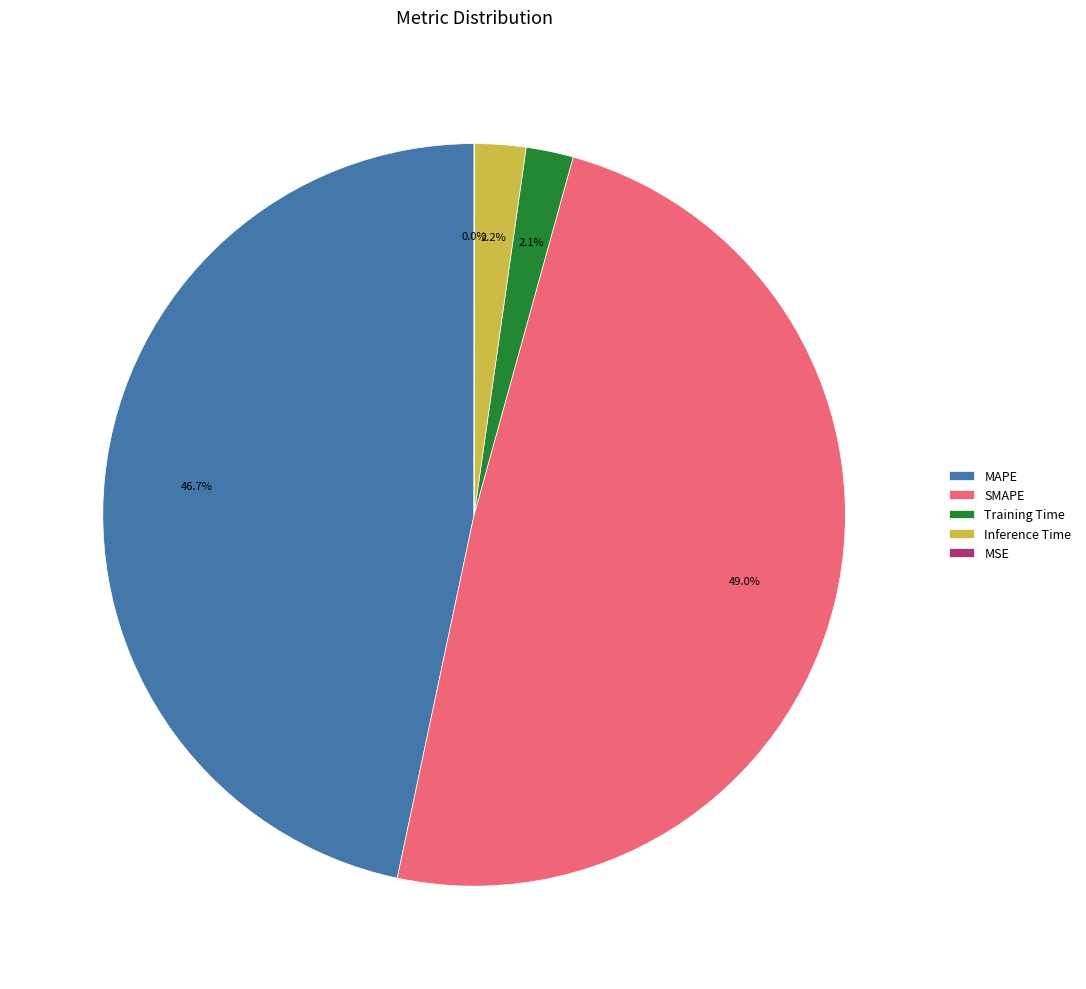

What percentage is the SMAPE slice, to the nearest percent?

49%